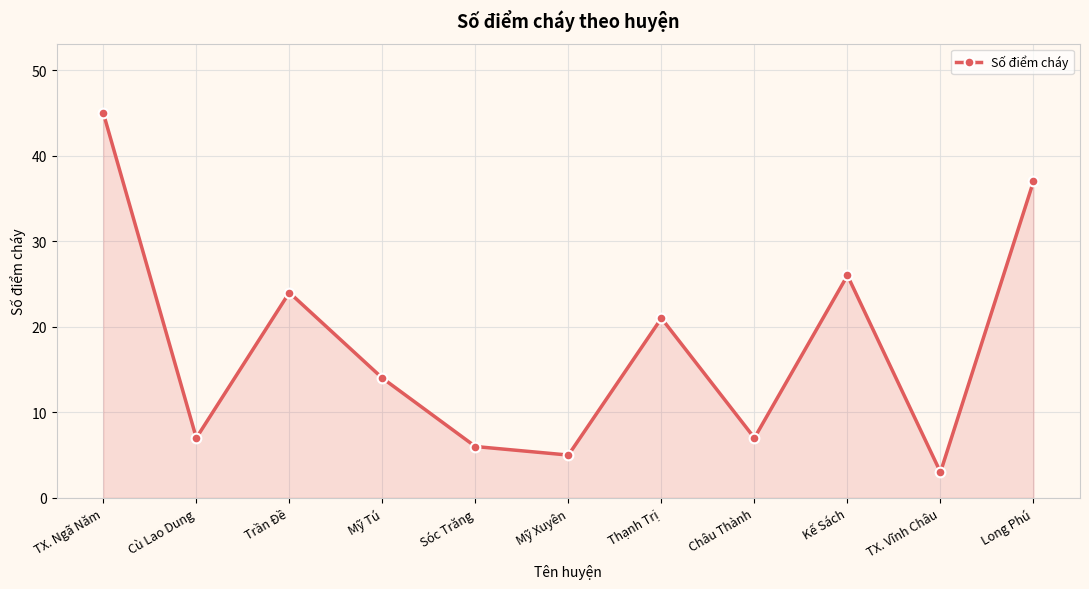

Reading left to right, what are all the values shown in this chart?

45	7	24	14	6	5	21	7	26	3	37